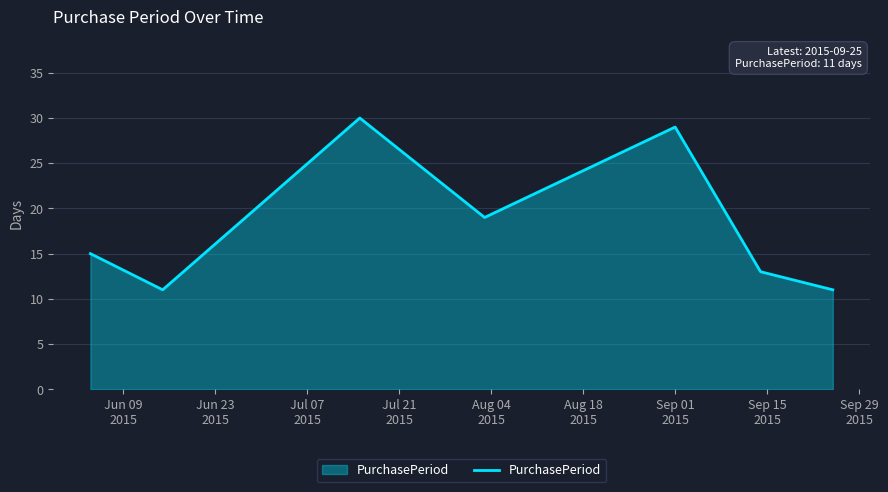

What is the greatest value displayed?

30